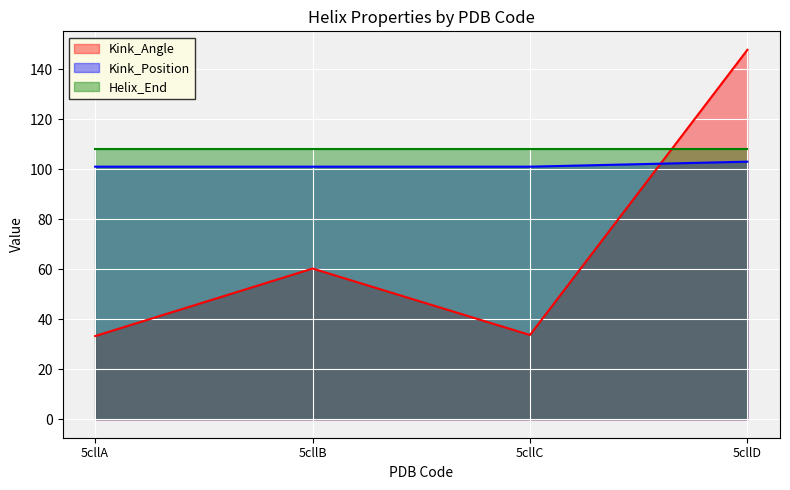

Which category has the highest value across all series?

5cllD